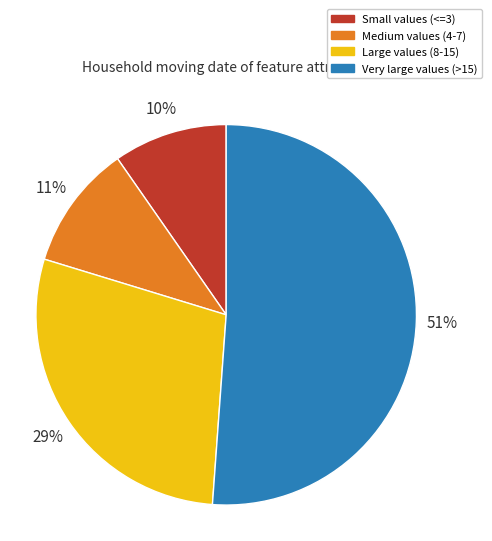

Combined, do Very large values (>15) and Large values (8-15) account for over 50%?

Yes